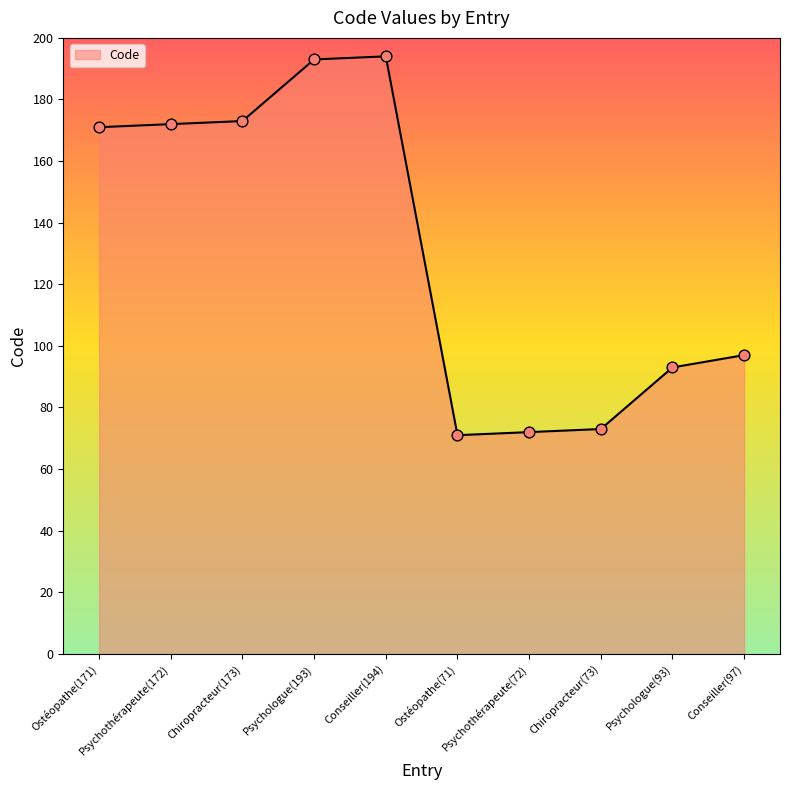

Which has a higher value, Chiropracteur(73) or Chiropracteur(173)?

Chiropracteur(173)